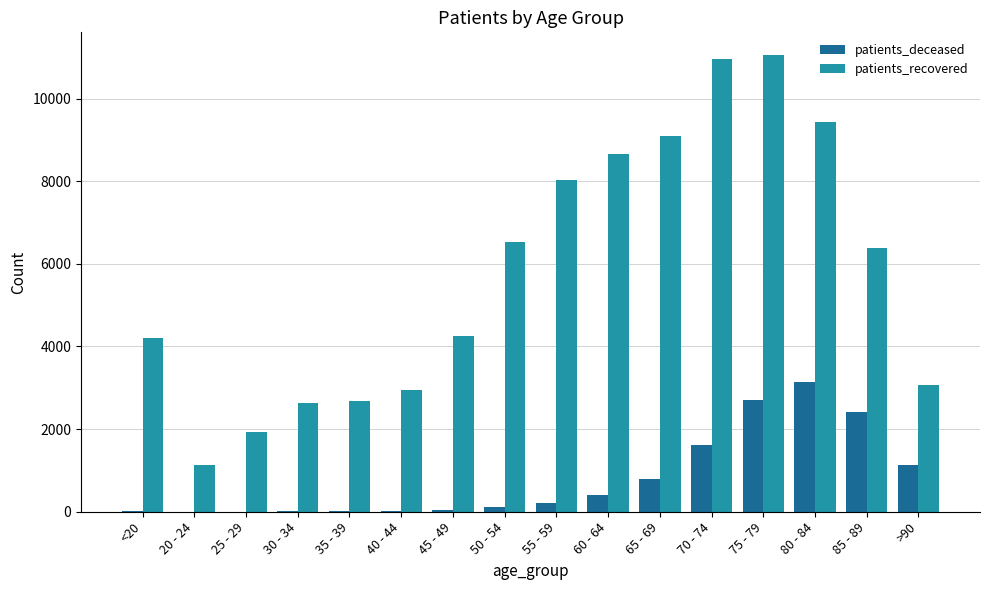

How many categories are shown in the chart?

16